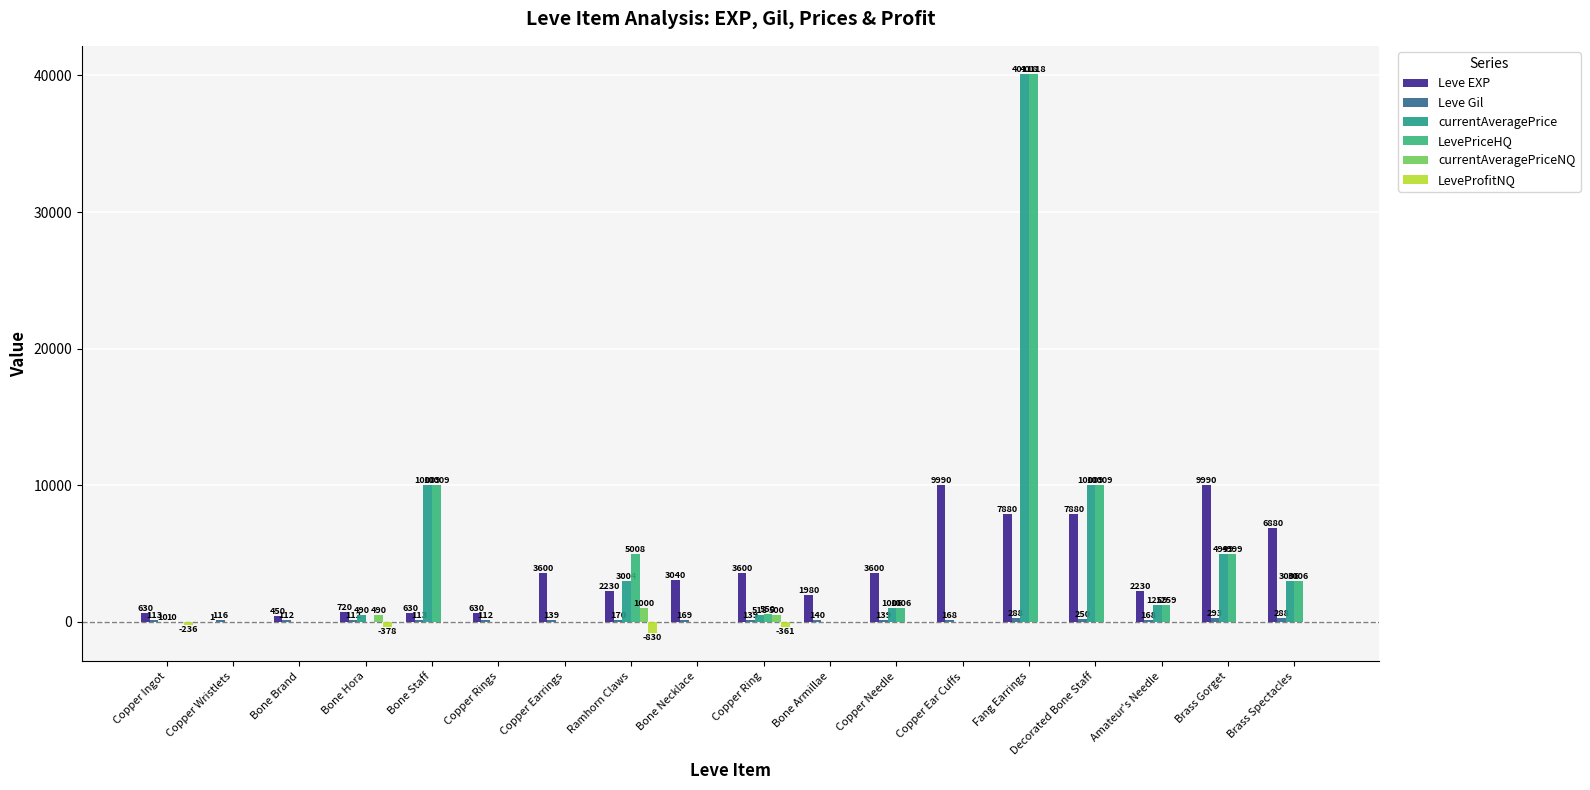

How many distinct data groups are displayed?

6